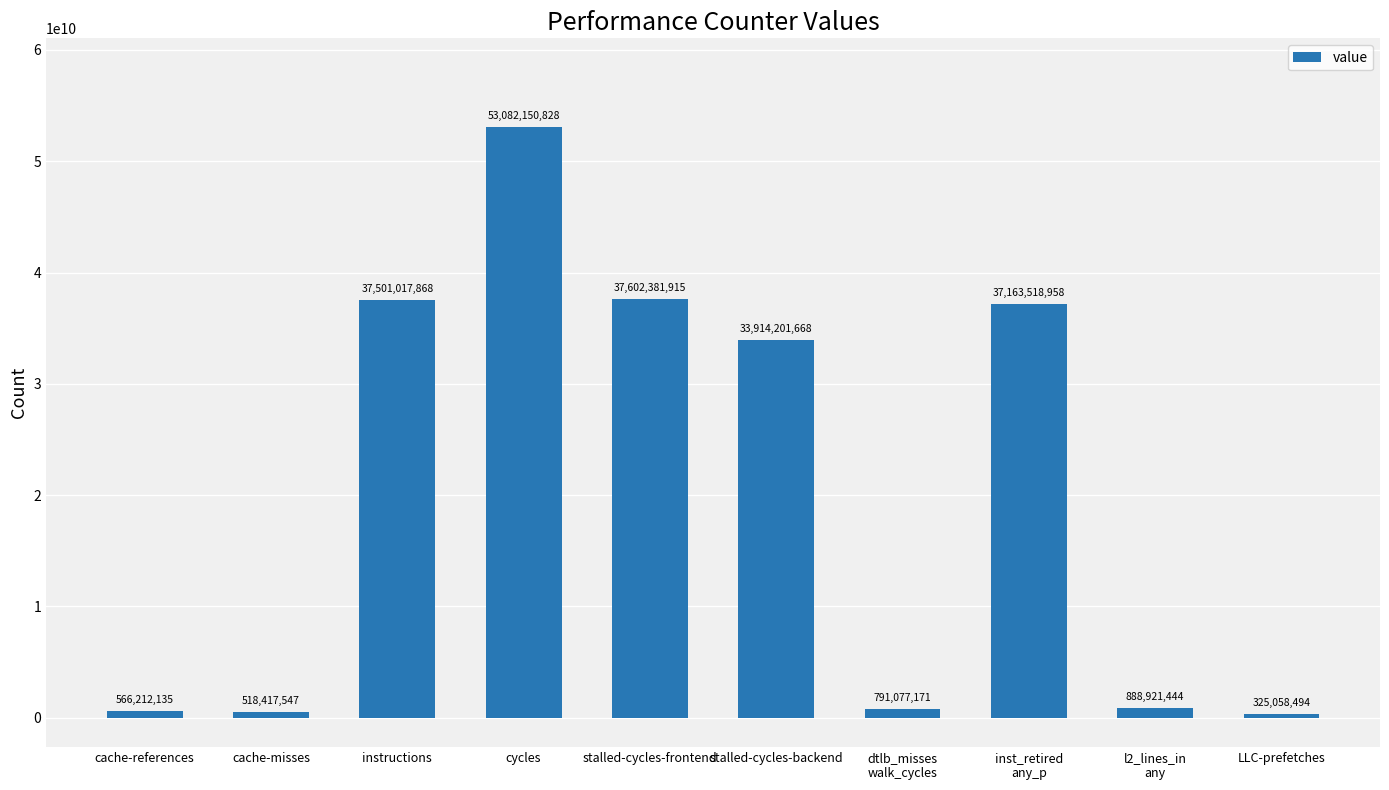

What is the sum of the values at l2_lines_in
any and stalled-cycles-frontend?

38491303359